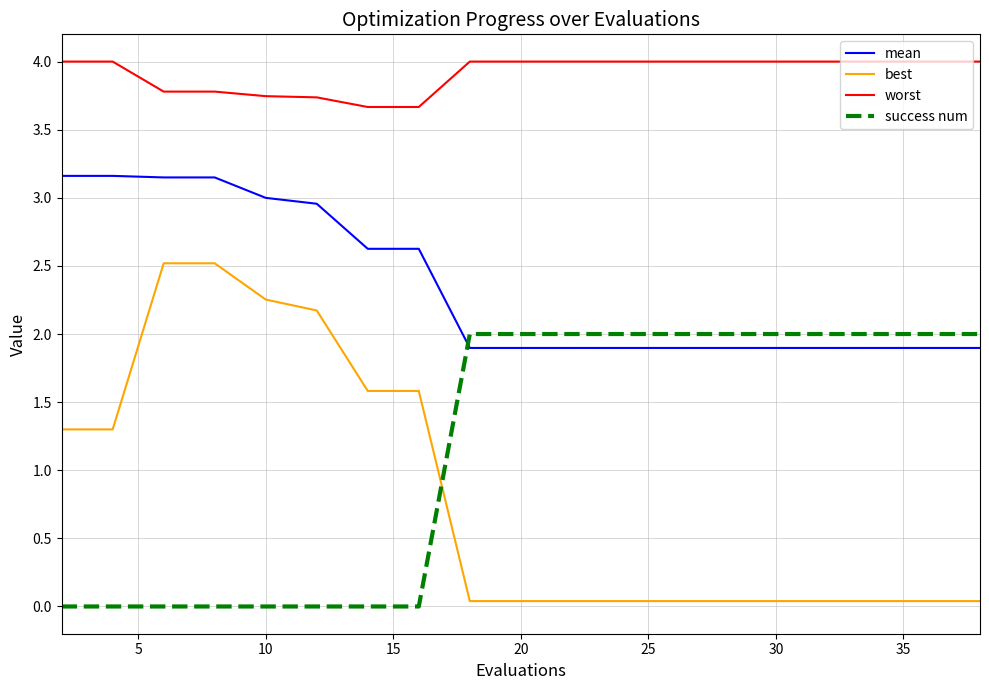

How many distinct data groups are displayed?

4